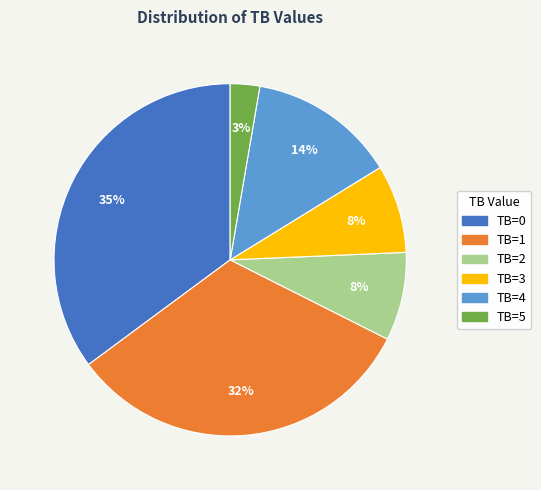

Combined, do TB=4 and TB=5 account for over 50%?

No